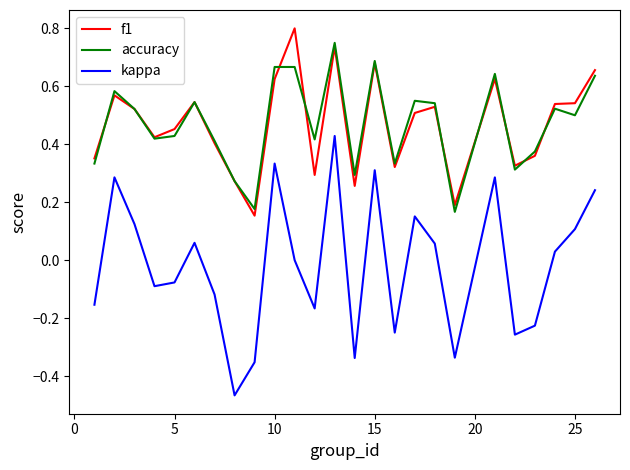

Which series has the widest spread of values?

kappa